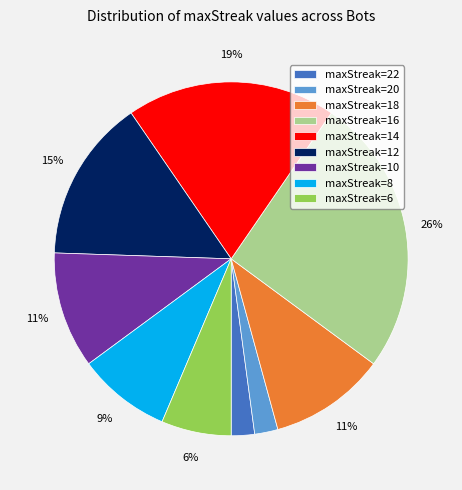

Is it true that maxStreak=12 is 15% of the pie?

True